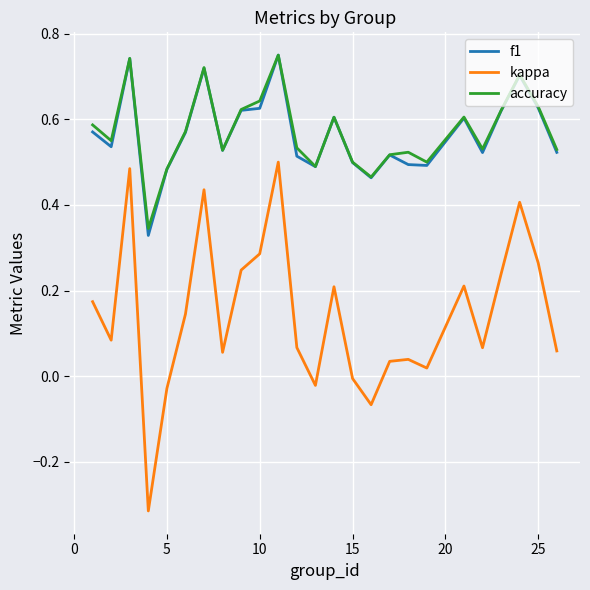

Which series has the largest range (max minus min)?

kappa